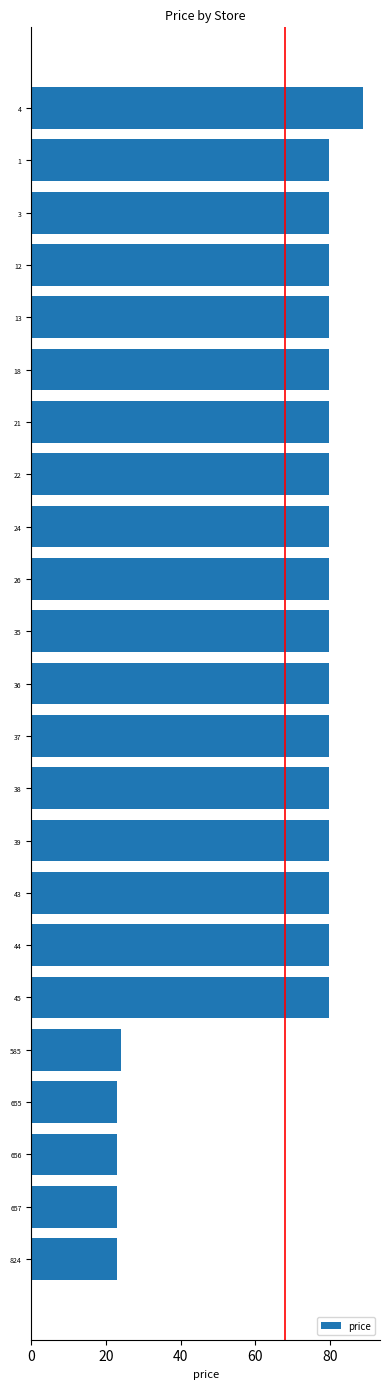

What is the average value?

67.9